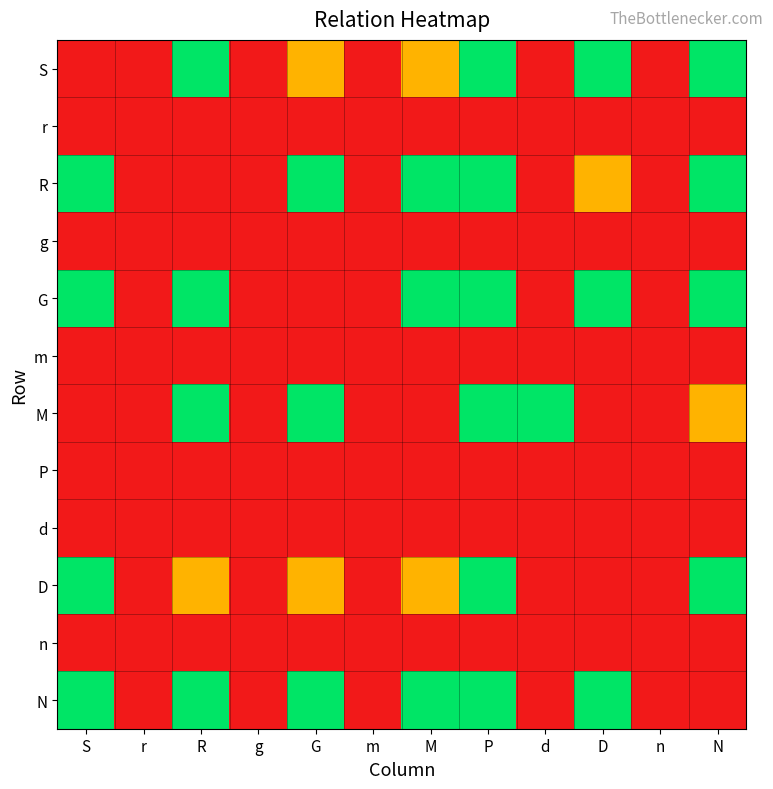

At which category is the sum across all series the highest?

P